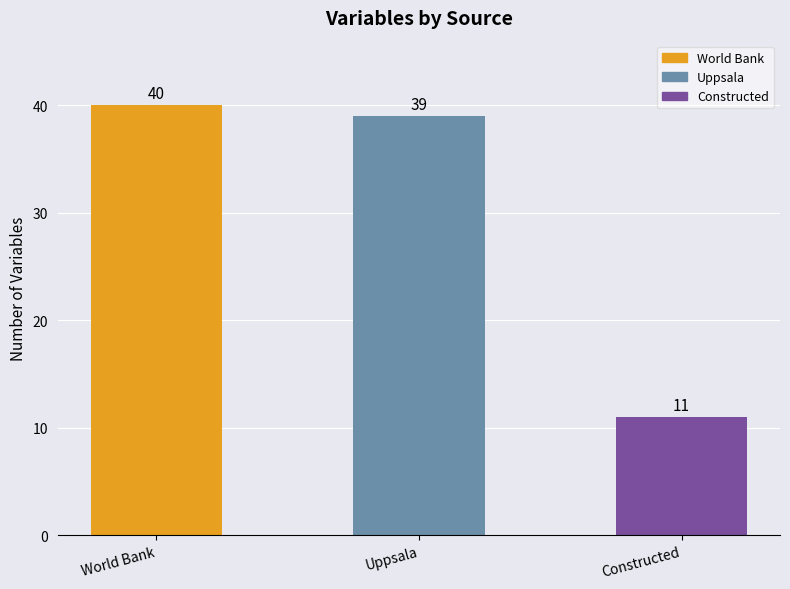

How many values are below 39?

1